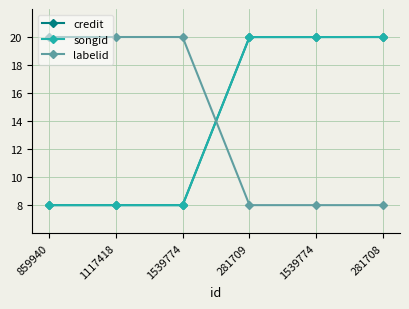

List the series in order of their peak value, lowest first.

credit, songid, labelid